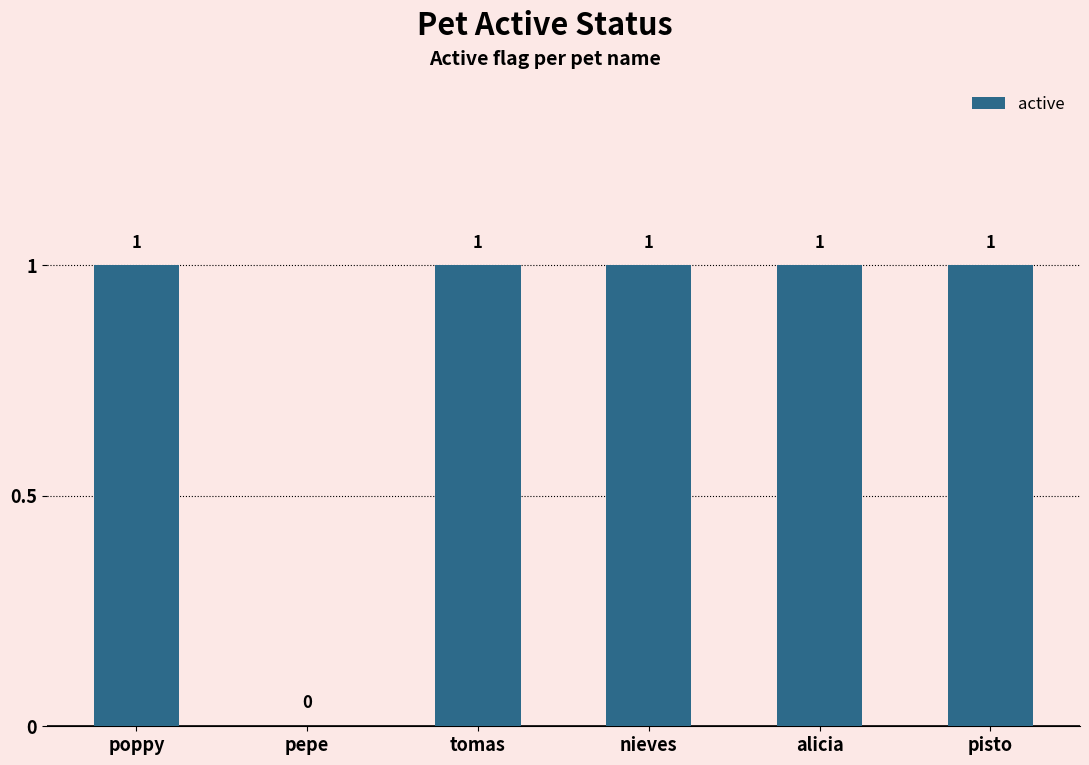

At which label is the value closest to 0?

pepe